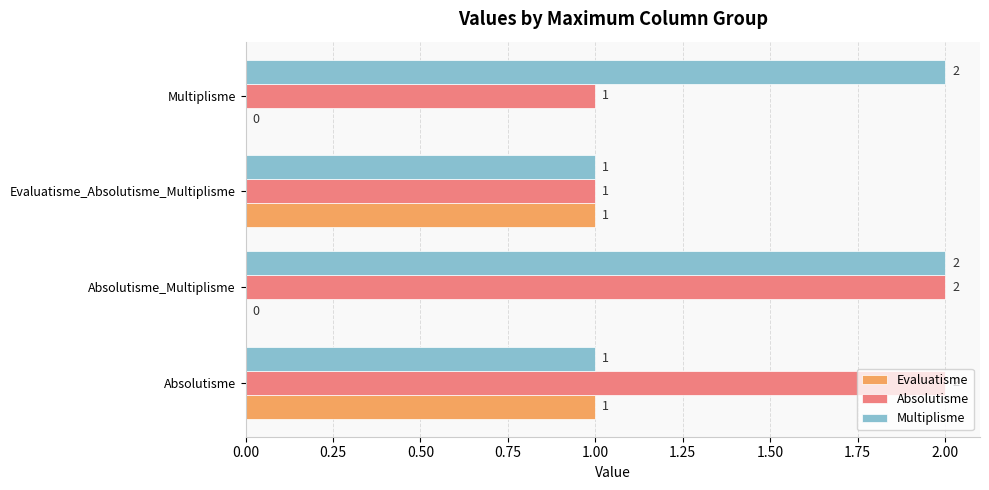

What is the average value of the Absolutisme series?

2